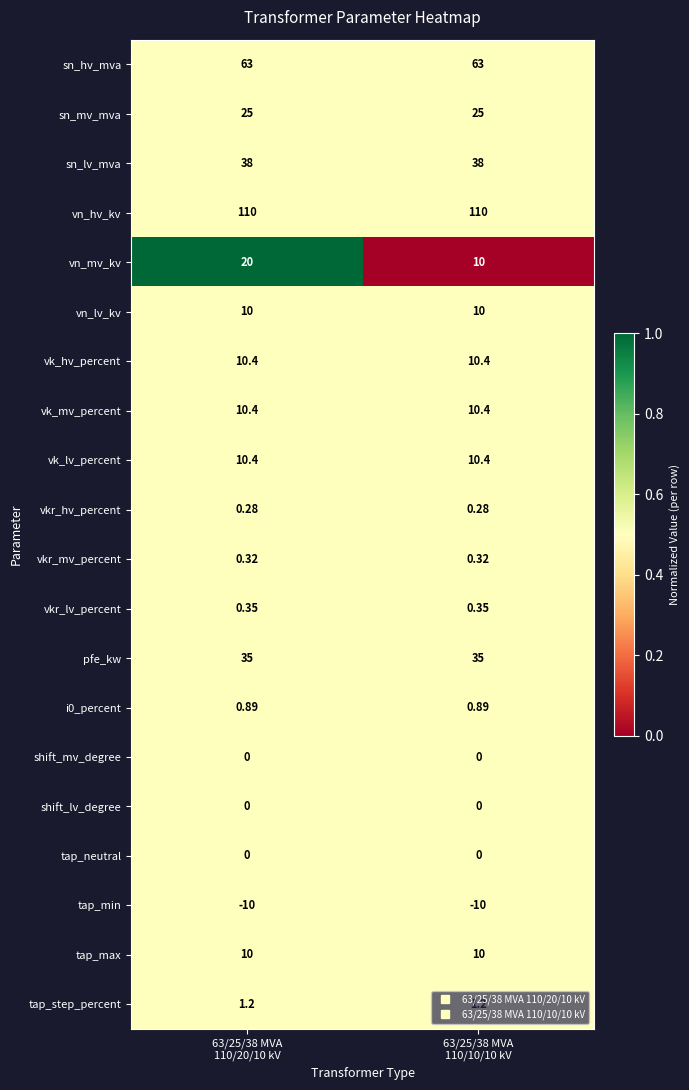

Which series has the largest range (max minus min)?

vn_mv_kv